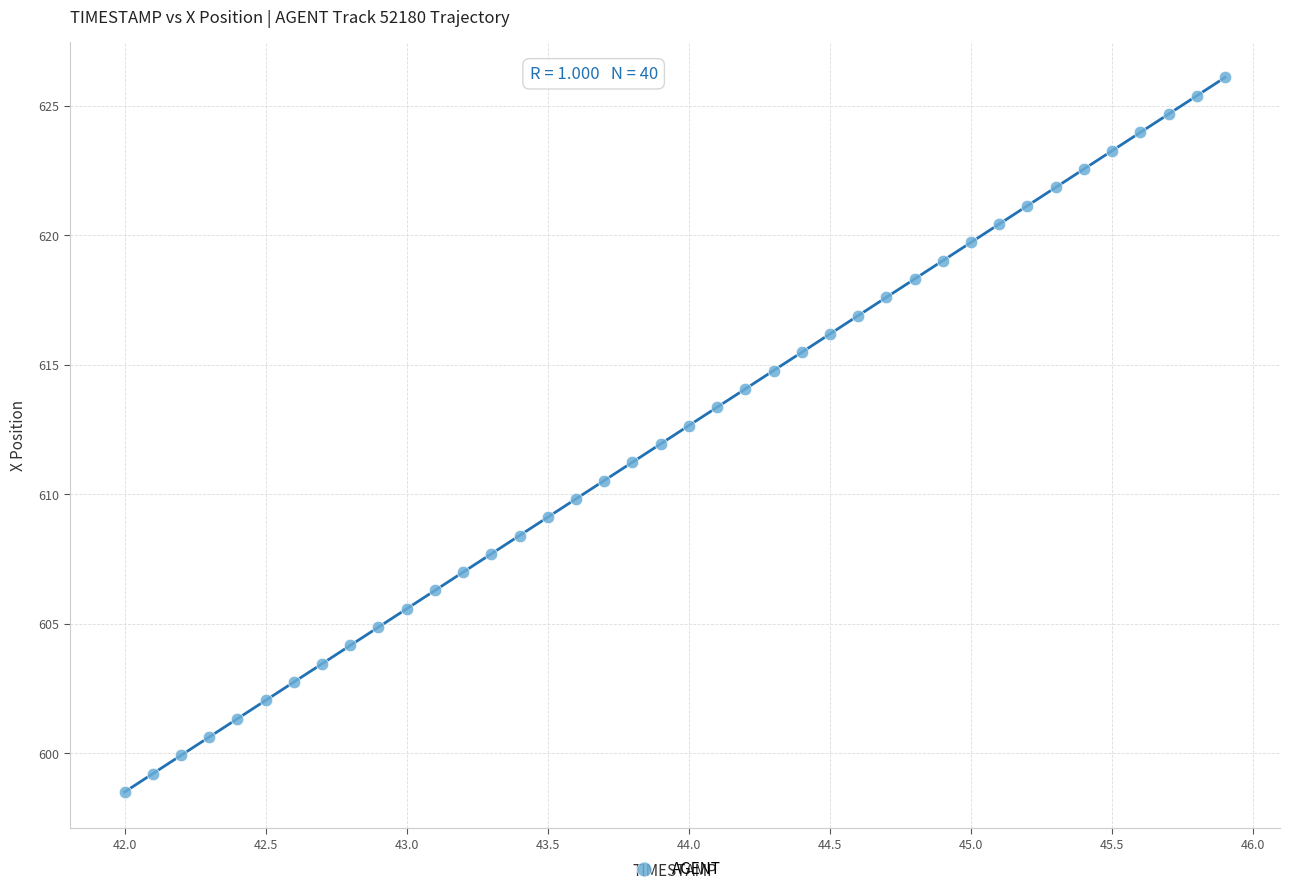

What is the range of X values (max minus min)?

3.9